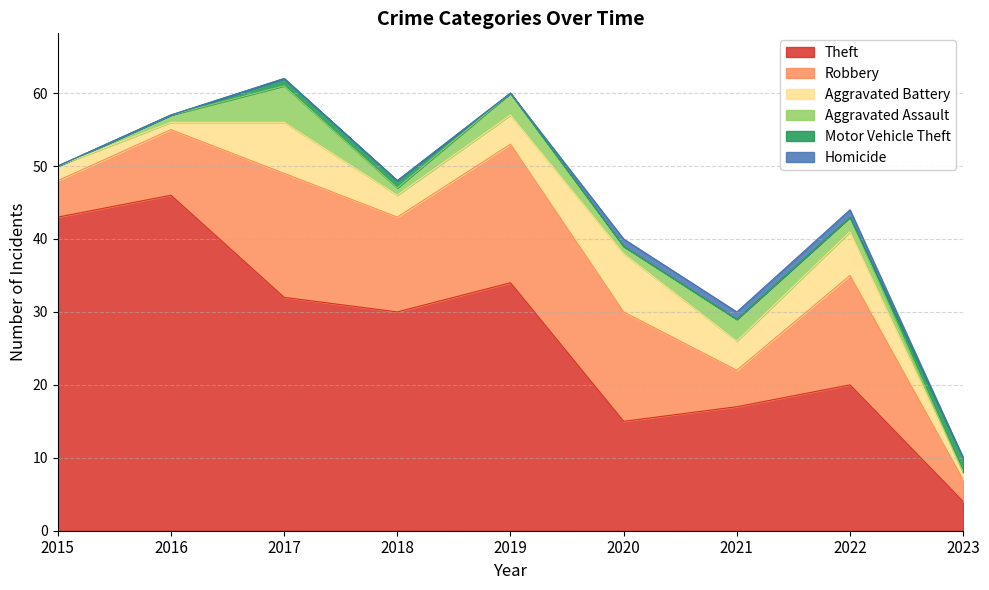

Which series has the largest total across all categories?

Theft